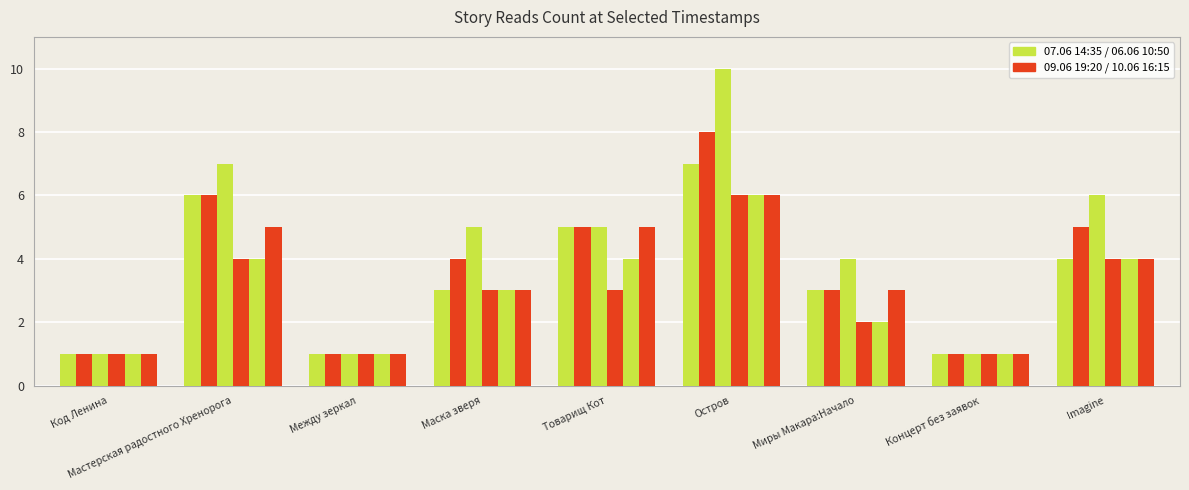

How many groups of bars are there?

9